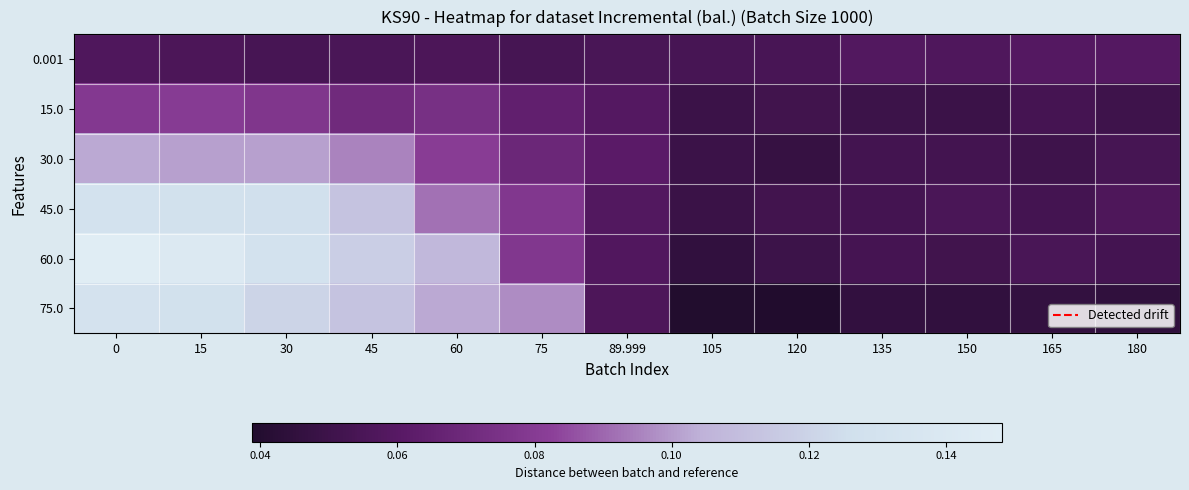

Rank the series at 105 from lowest to highest value.

75.0, 60.0, 45.0, 15.0, 30.0, 0.001